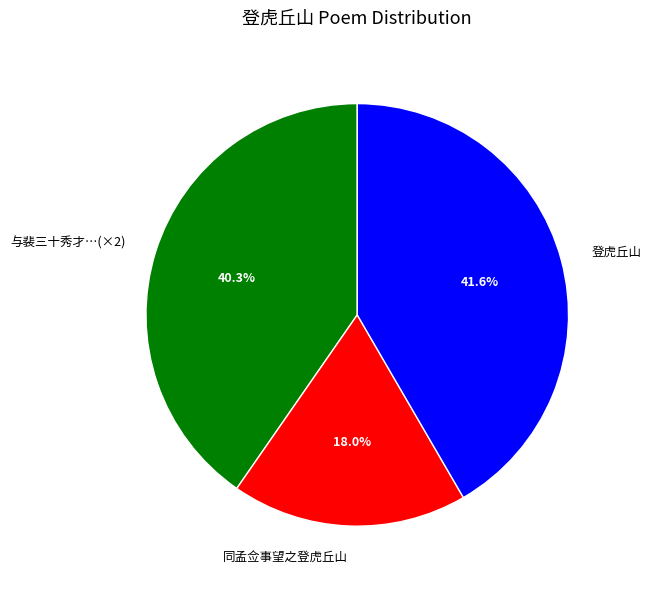

What is the ratio of the value at 同孟佥事望之登虎丘山 to the value at 与裴三十秀才…(×2)?

0.4